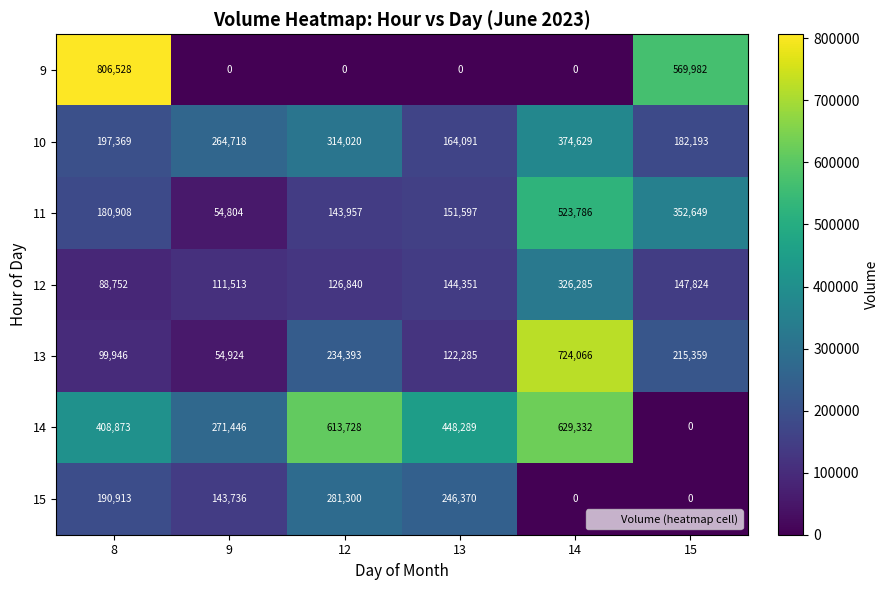

Which series has the largest total across all categories?

14